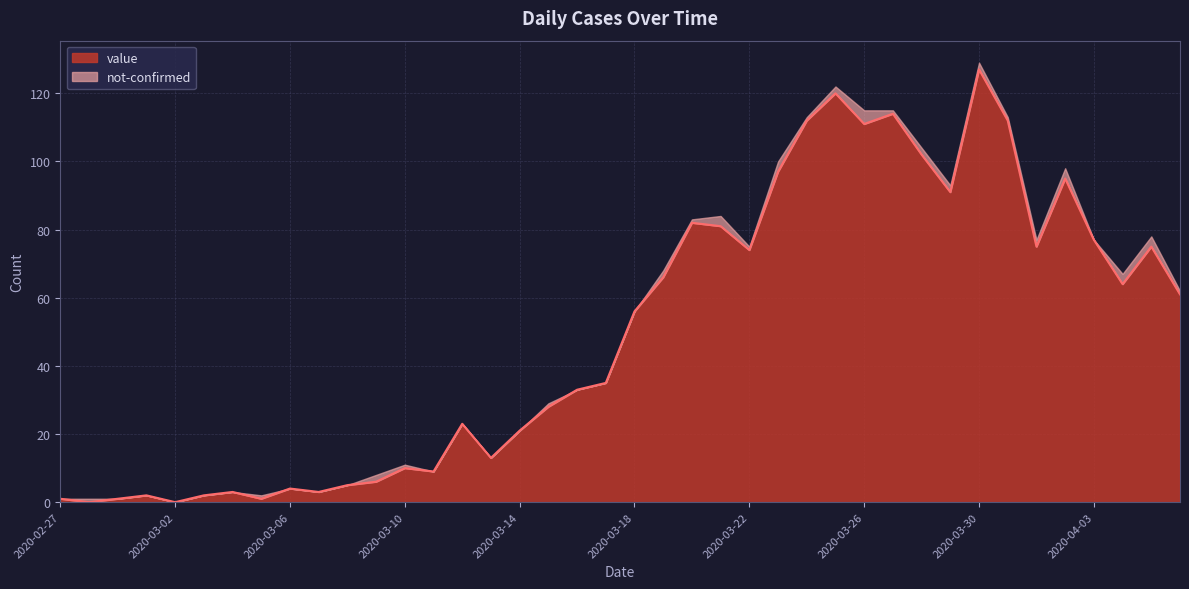

What is the difference between the second highest and minimum values?

120